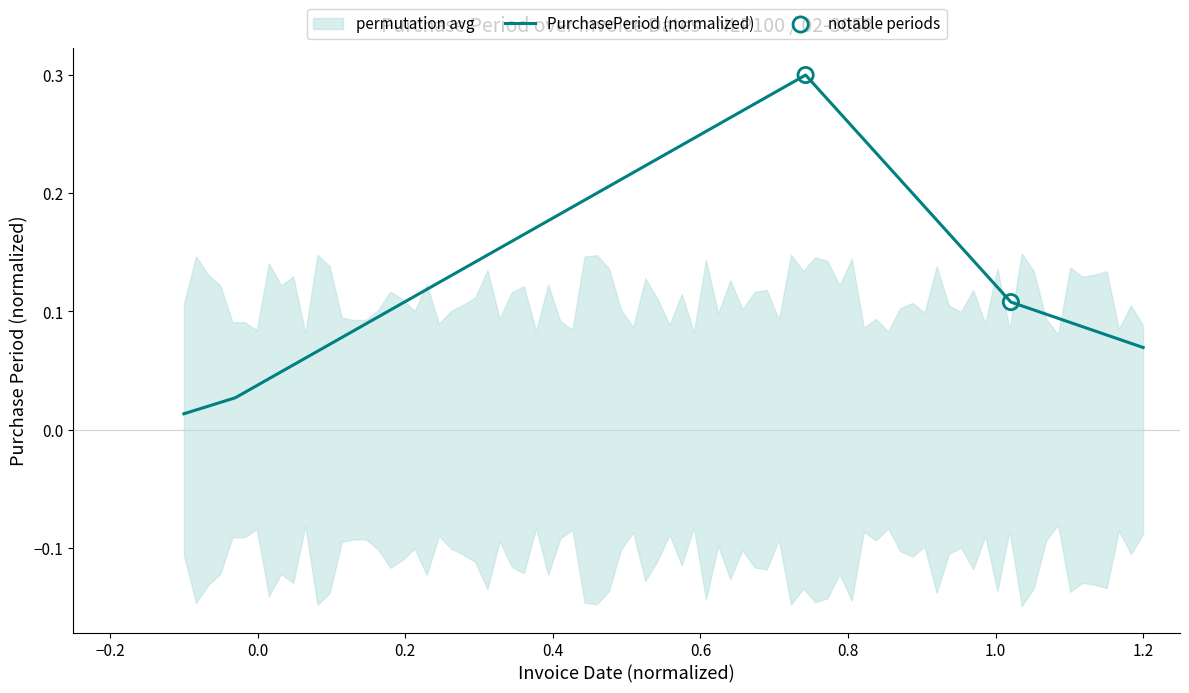

What is the maximum value for PurchasePeriod (normalized)?

0.3